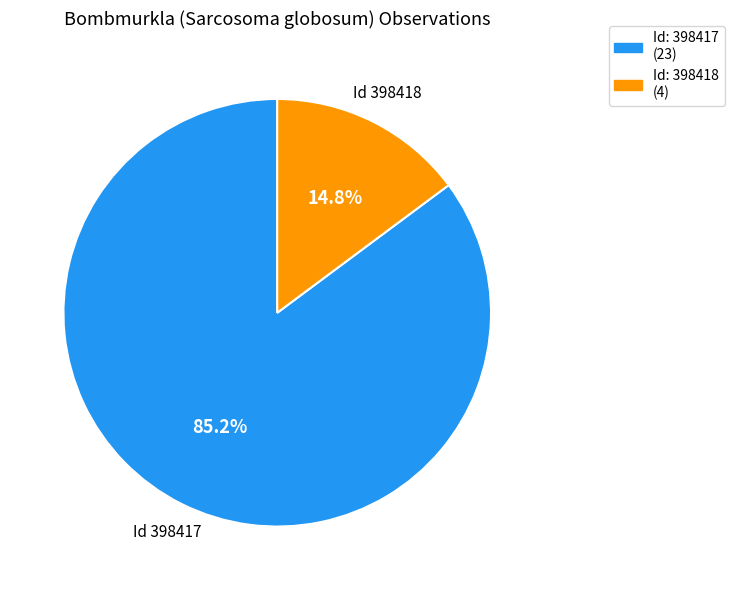

Does any single category account for the majority?

Yes